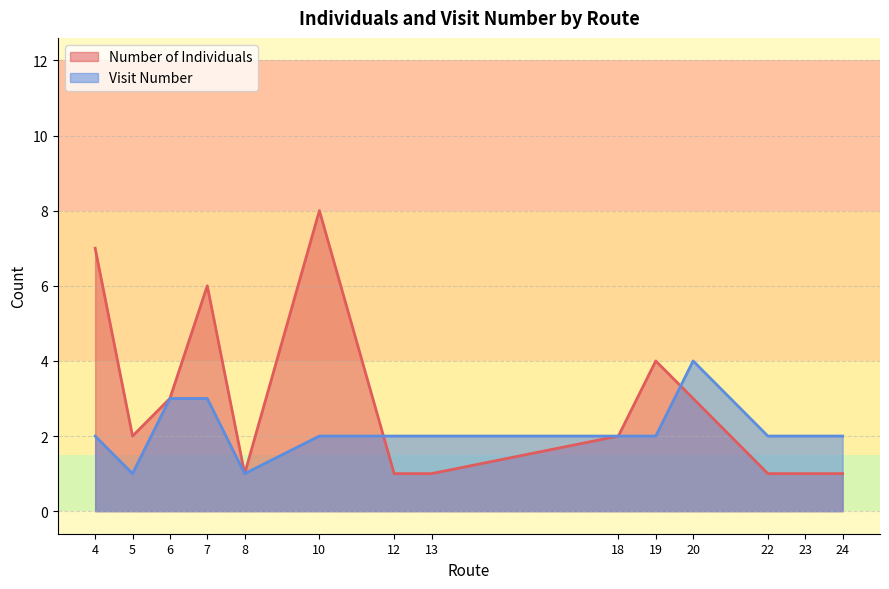

Which series has the widest spread of values?

Number of Individuals